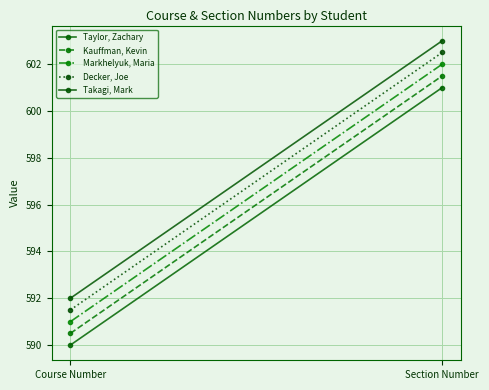

Rank the series at Section Number from lowest to highest value.

Taylor, Zachary, Kauffman, Kevin, Markhelyuk, Maria, Decker, Joe, Takagi, Mark